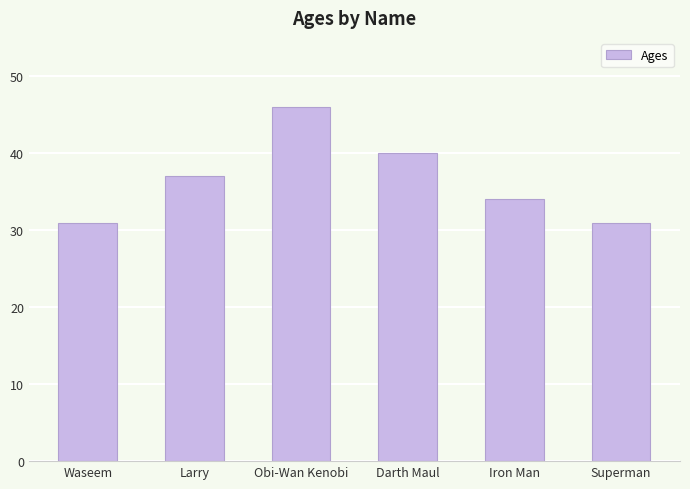

What is the ratio of the value at Superman to the value at Larry?

0.8